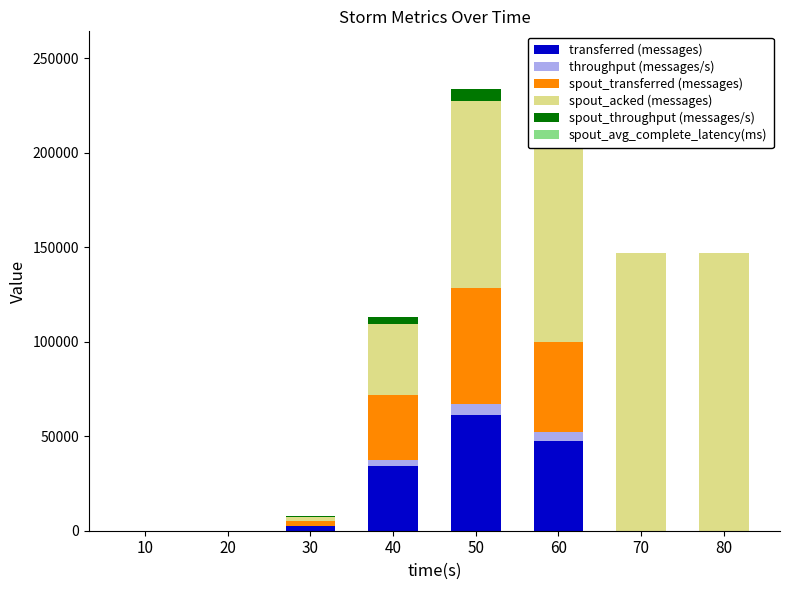

At which category is the sum across all series the highest?

60